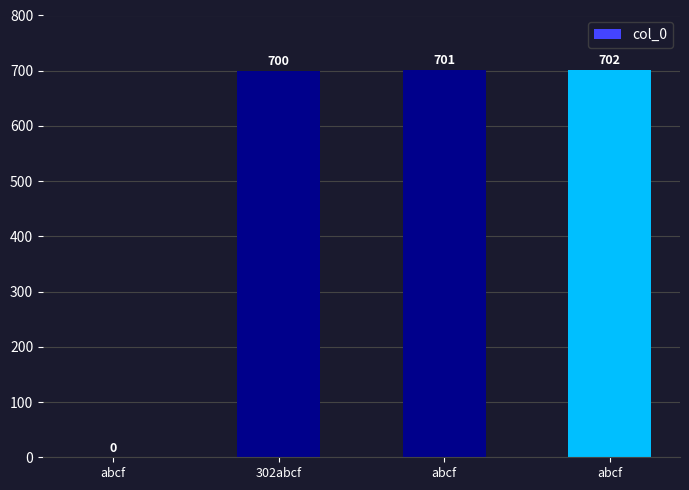

How many categories are shown in the chart?

4